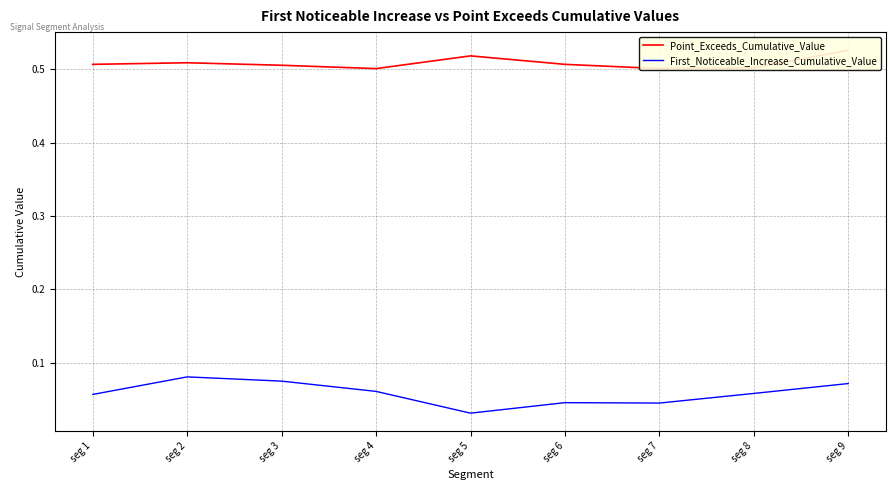

True or false: Point_Exceeds_Cumulative_Value and First_Noticeable_Increase_Cumulative_Value intersect in this chart.

False